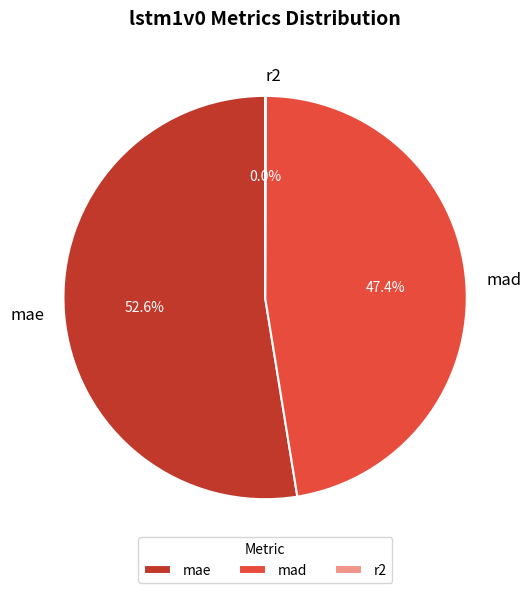

Is there a majority slice in this chart?

Yes